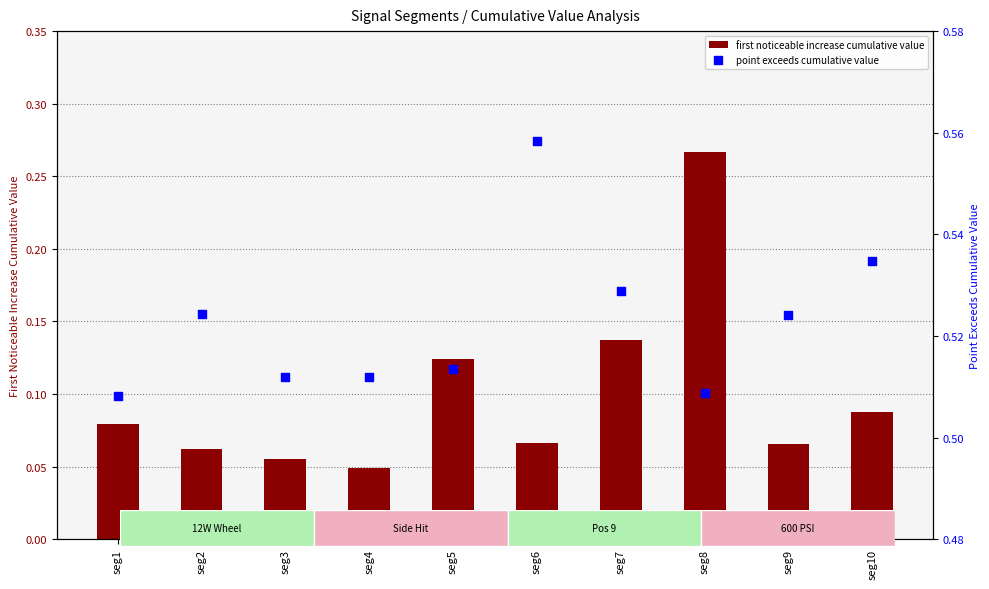

Which series has the largest total across all categories?

point exceeds cumulative value